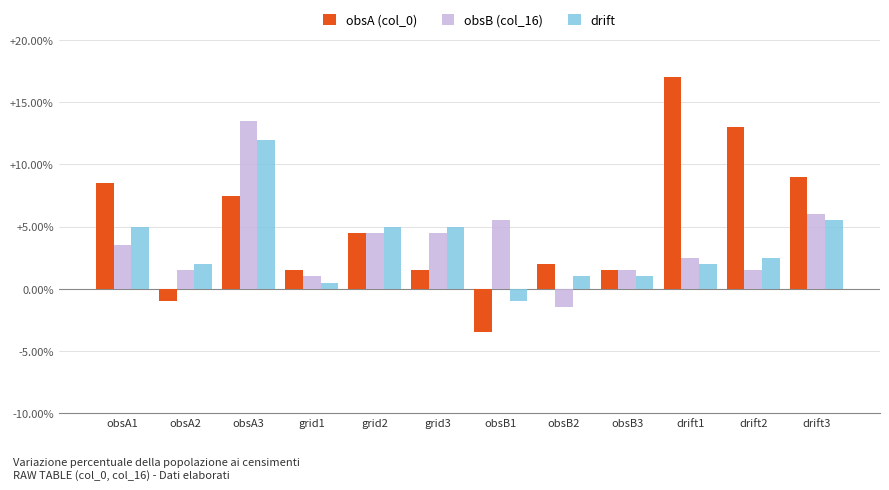

Where does the obsB (col_16) series first go above 3?

obsA1